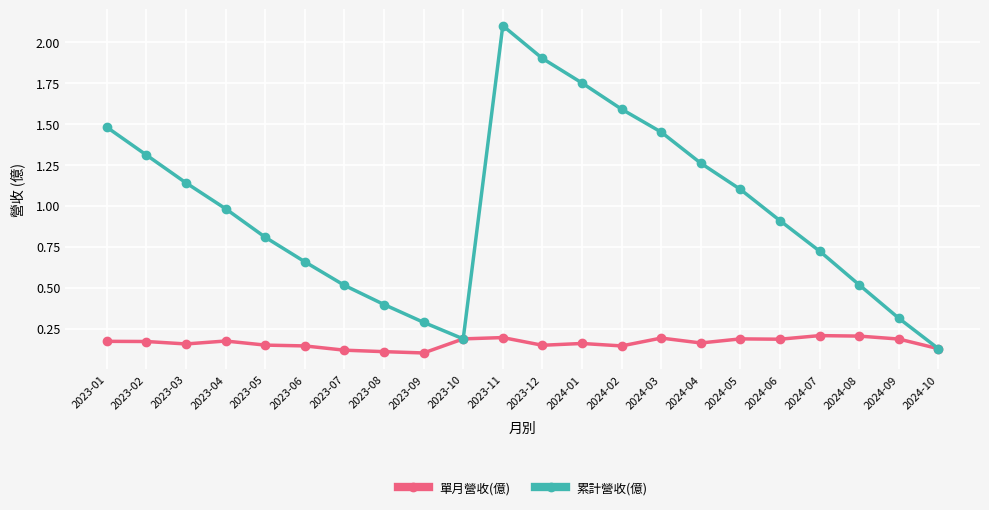

What is the total value across all series at 2023-01?

1.7